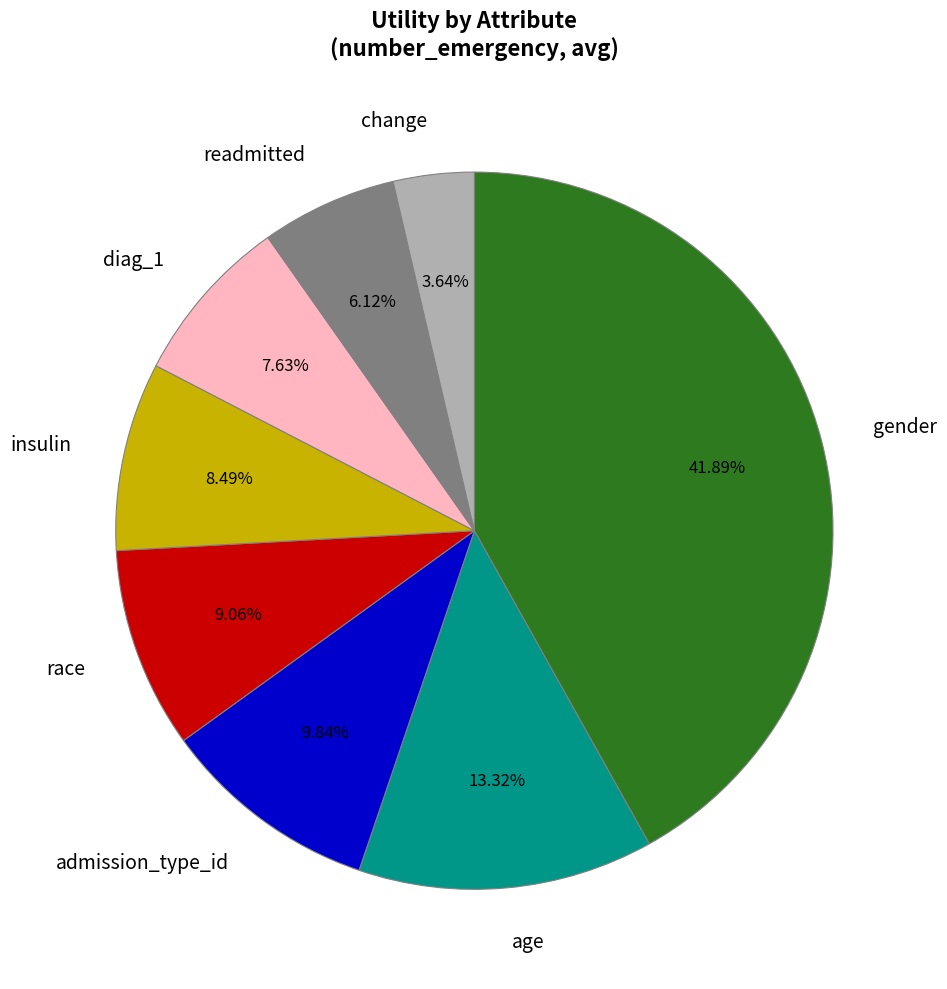

Is it true that race is 15% of the pie?

False